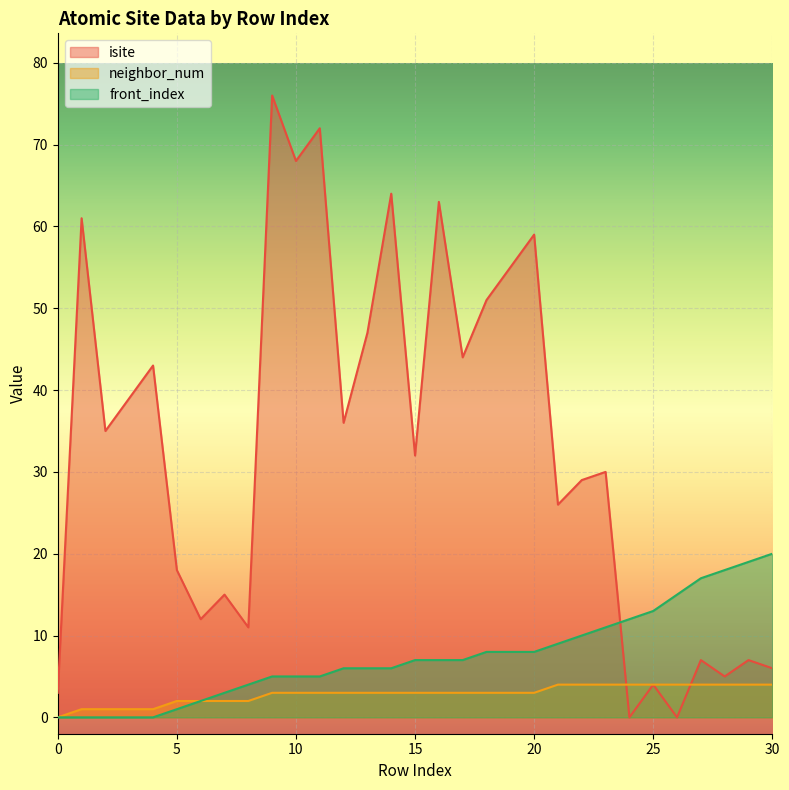

In isite, how many points are higher than both neighbors (excluding endpoints)?

12